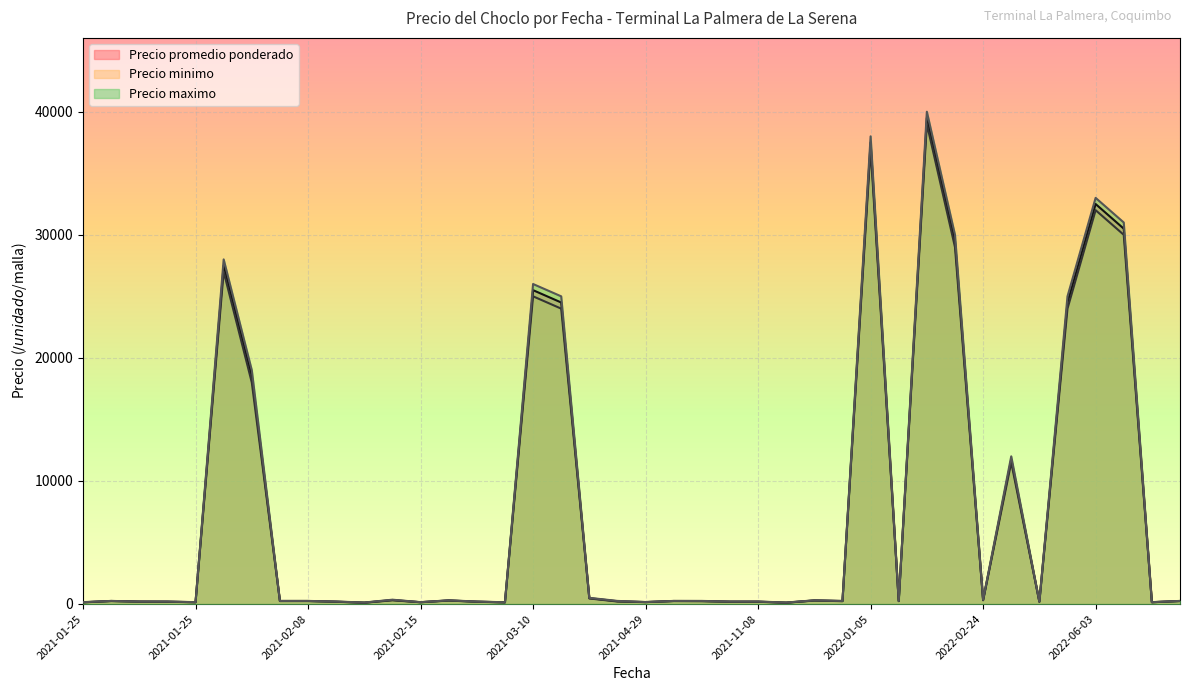

True or false: Precio minimo and Precio promedio ponderado intersect in this chart.

False